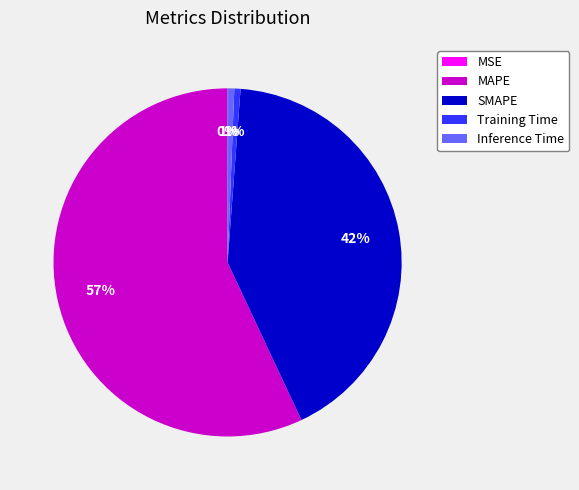

Do Training Time and MAPE together represent more than half of the pie?

Yes